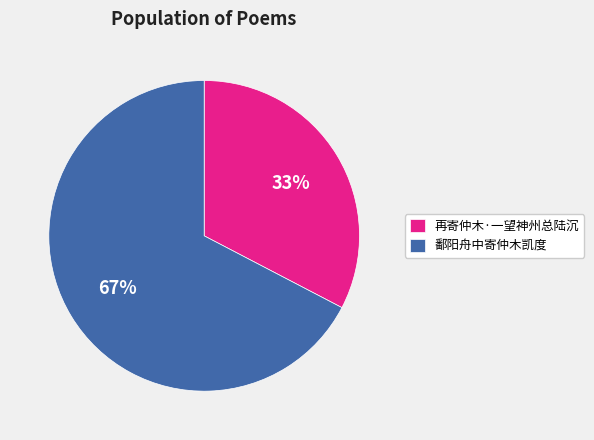

What percentage is the 再寄仲木·一望神州总陆沉 slice, to the nearest percent?

33%